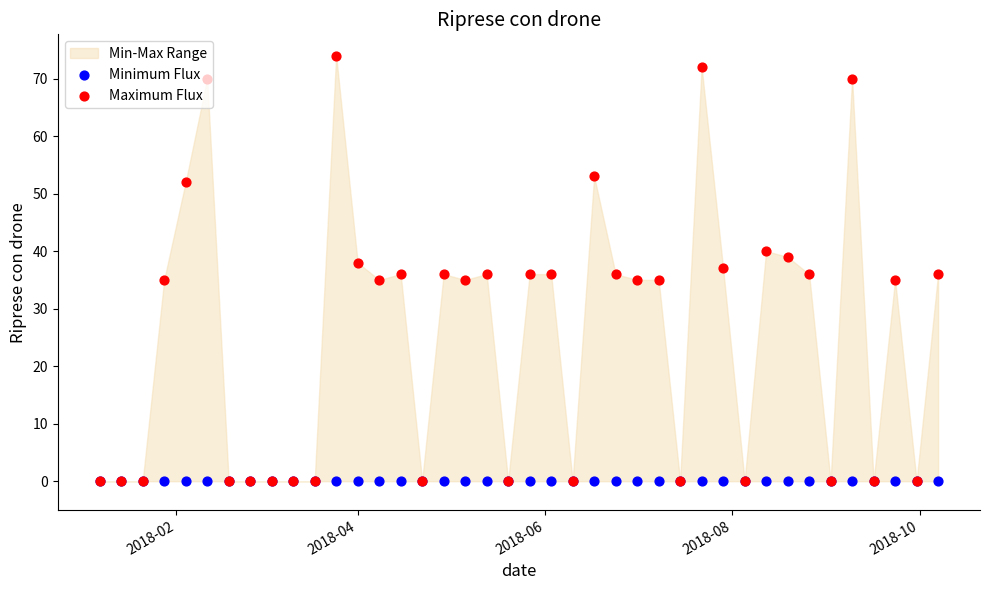

At how many categories does at least one series exceed 47?

6